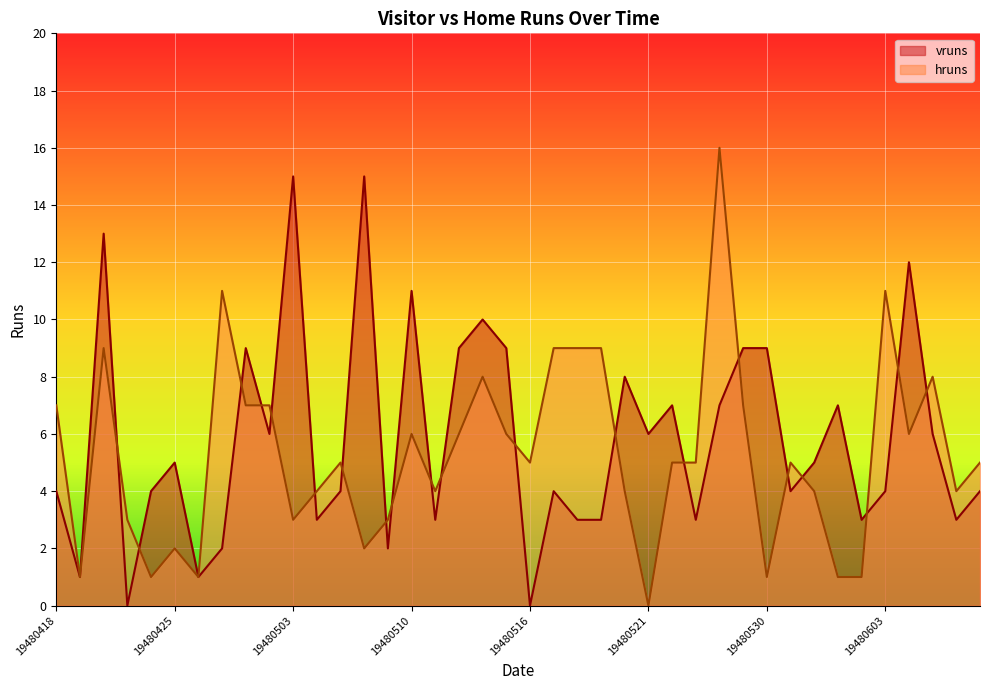

Where does the hruns series first go above 5?

19480418